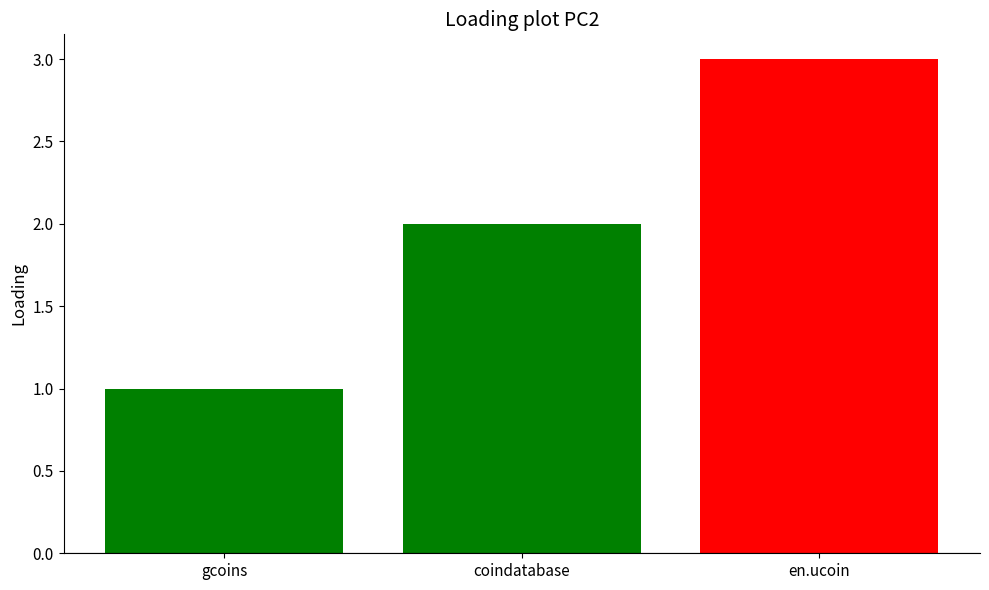

Reading left to right, transcribe all the data shown in this chart.

1	2	3